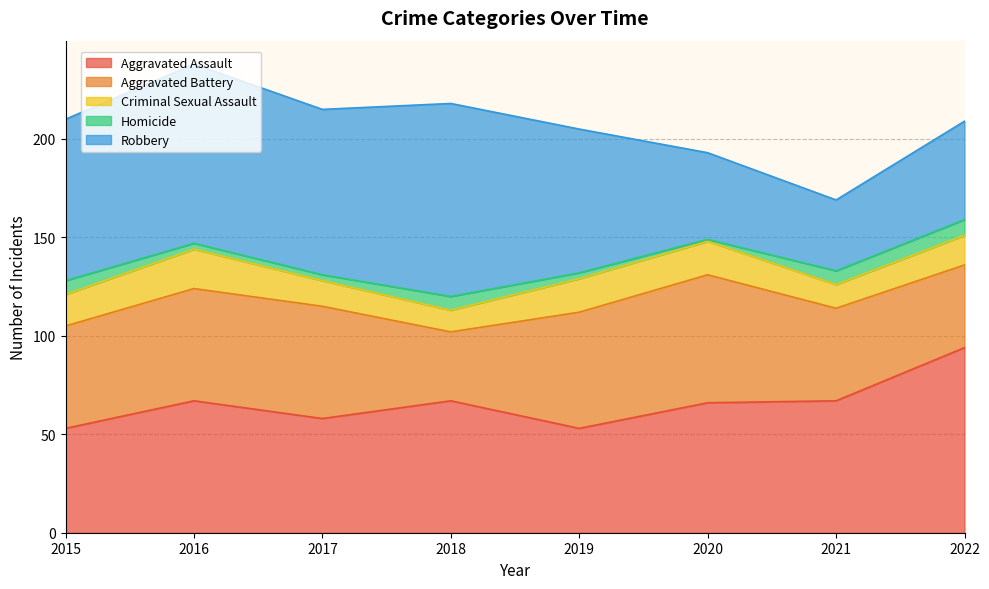

What is the sum of the Homicide values at 2021 and 2022?

15